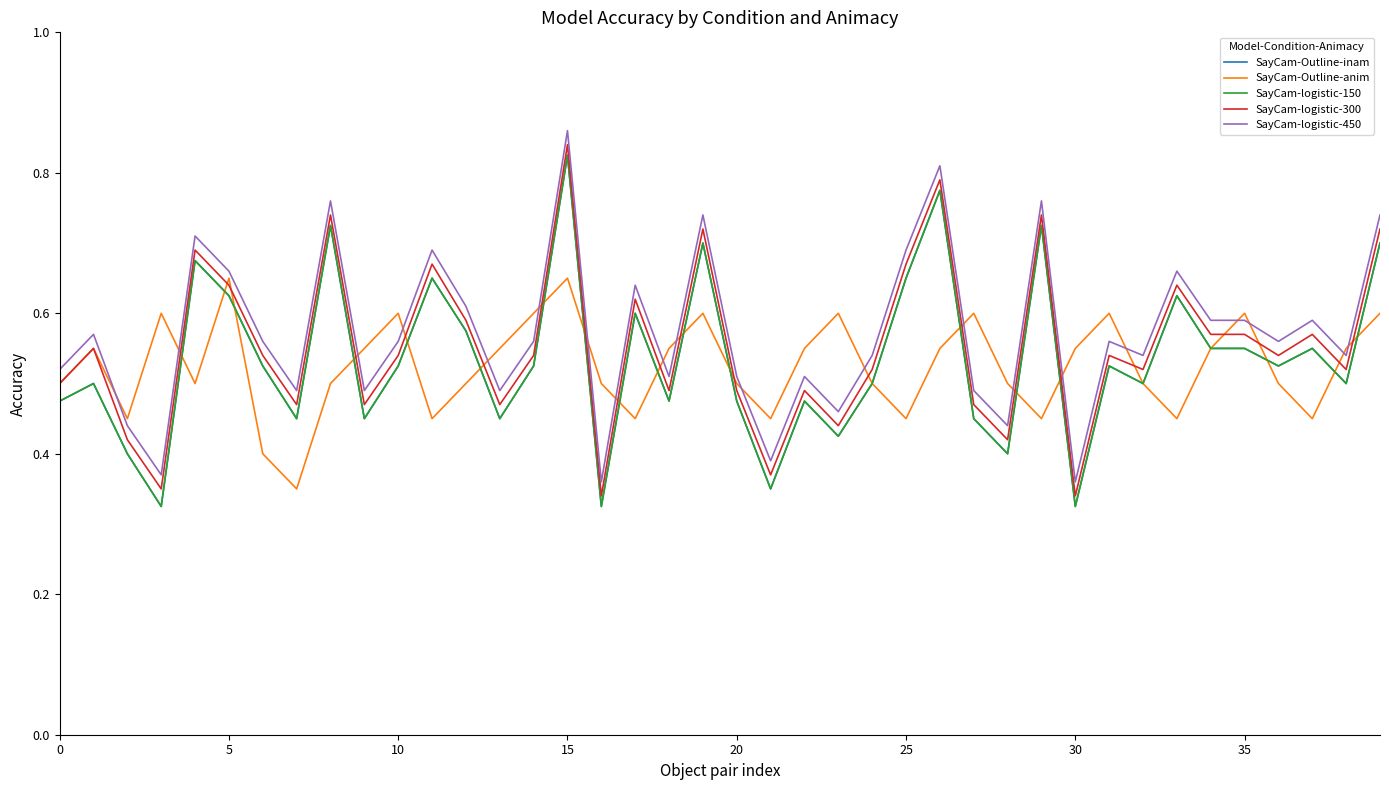

Does the chart display data point markers on the line(s)?

No